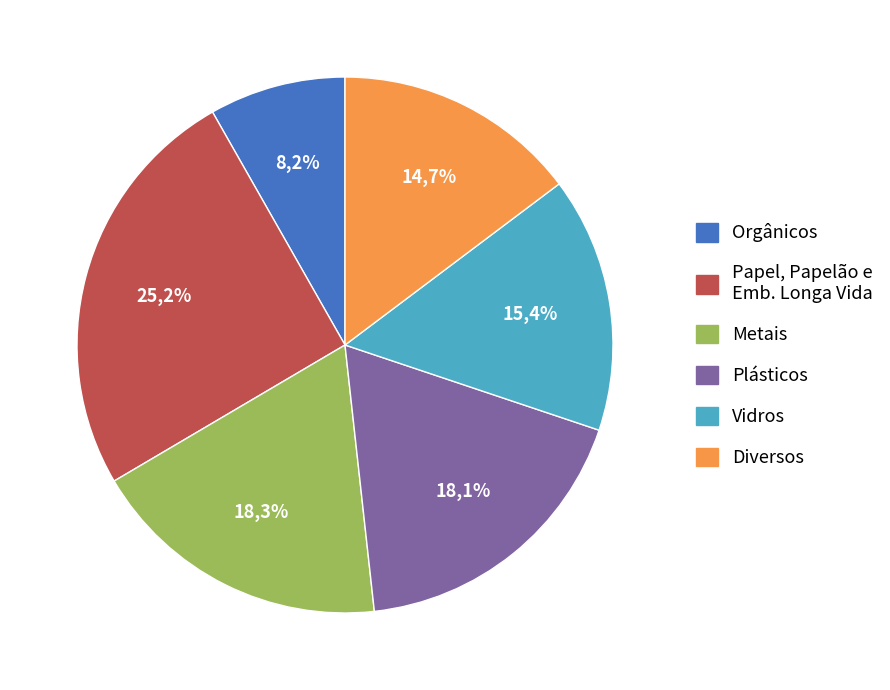

What is the total percentage of Row 1 and Row 3?

26.5%